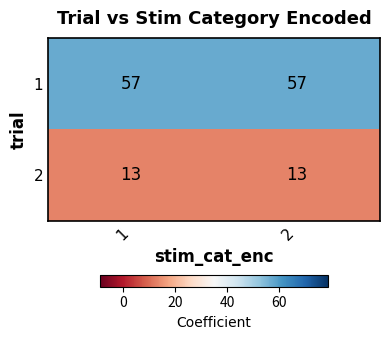

List the series in order of their peak value, lowest first.

2, 1